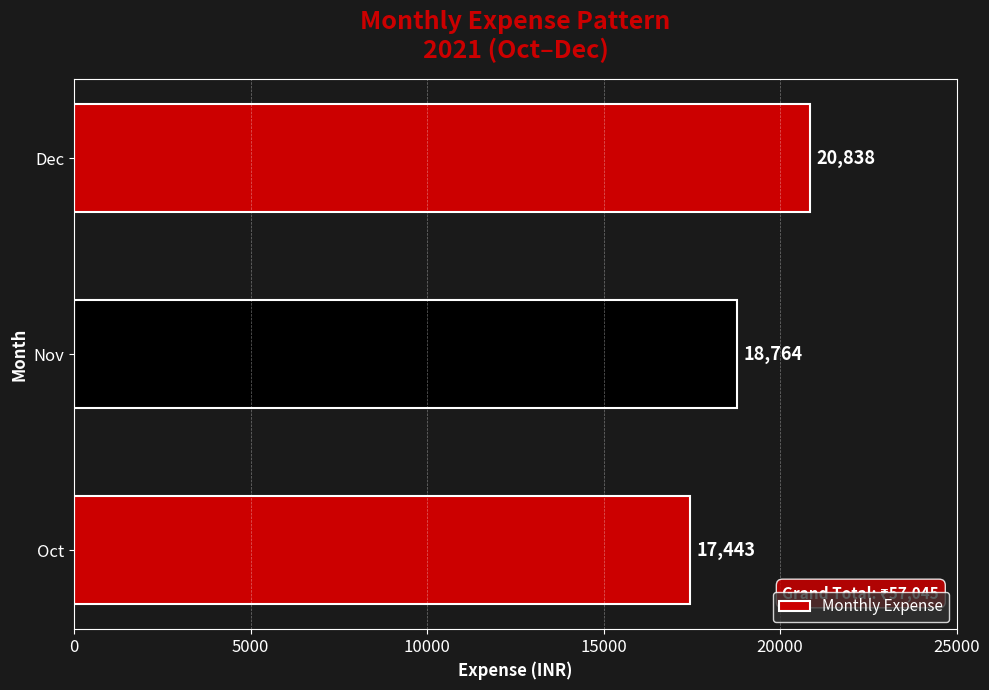

Rank the categories by value from highest to lowest.

Dec, Nov, Oct